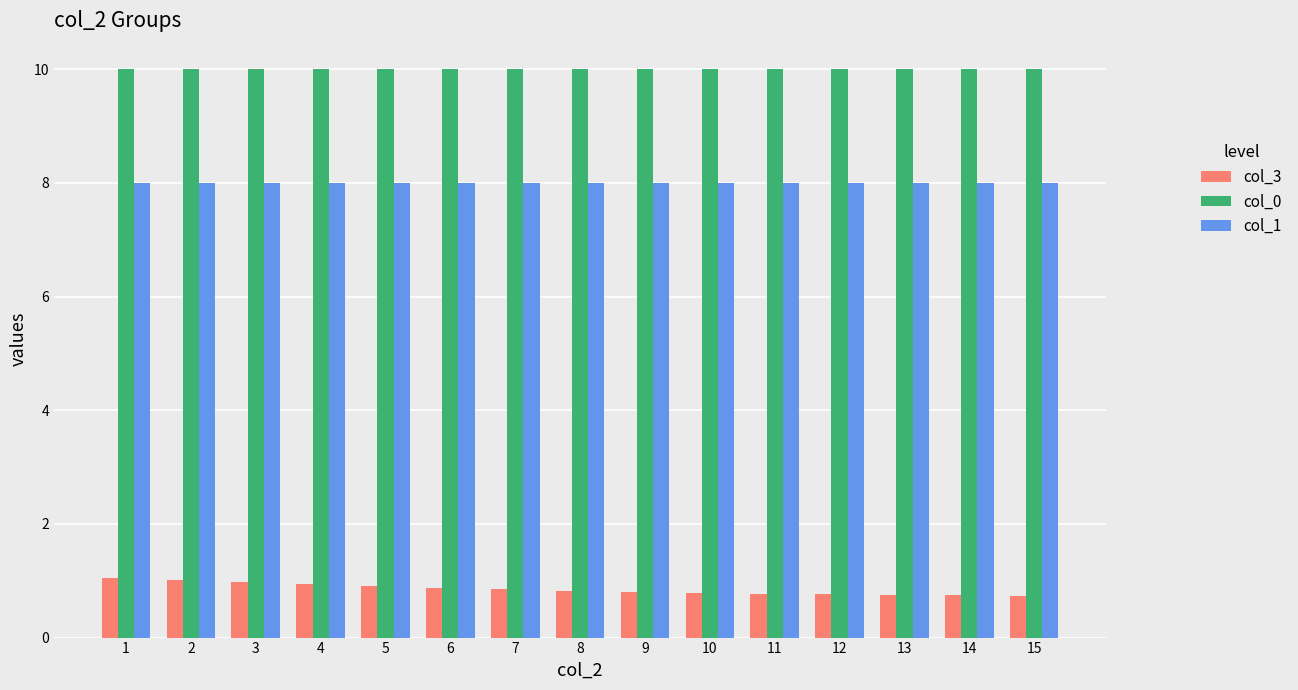

What is the spread (max minus min) of values at 15?

9.3